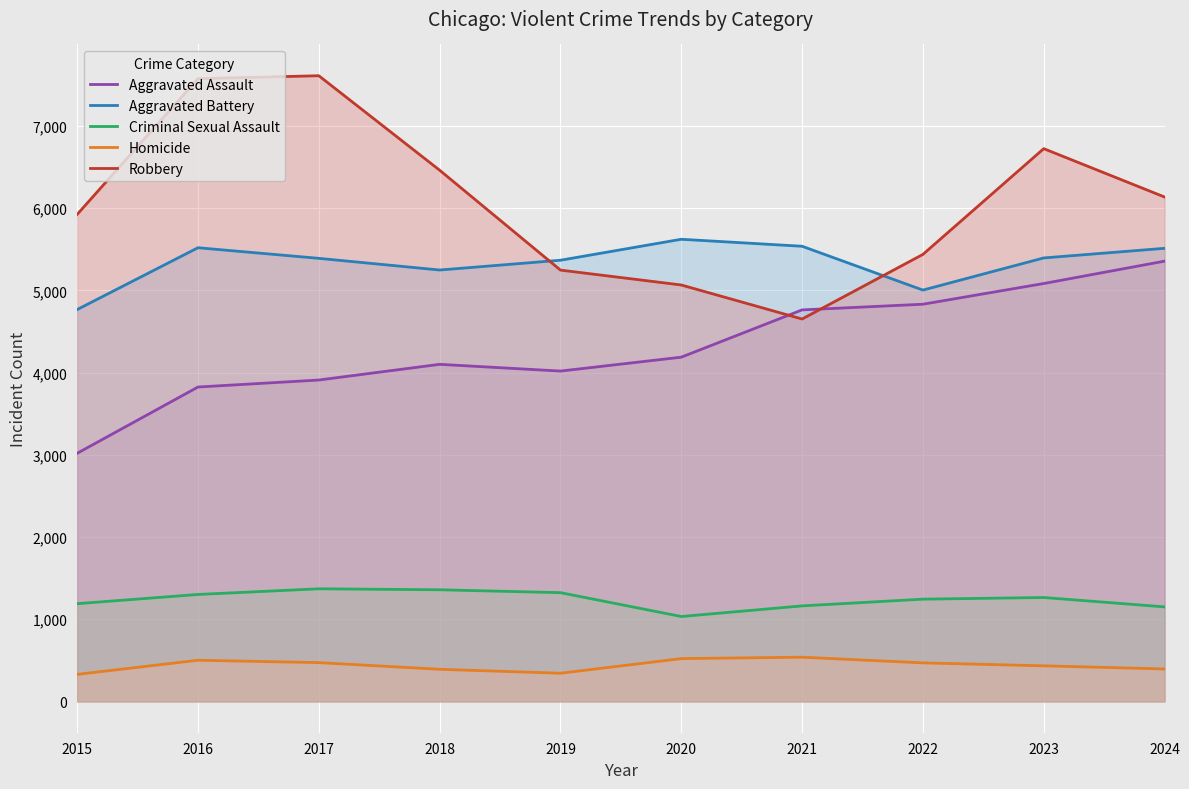

Count the number of categories in the chart.

10